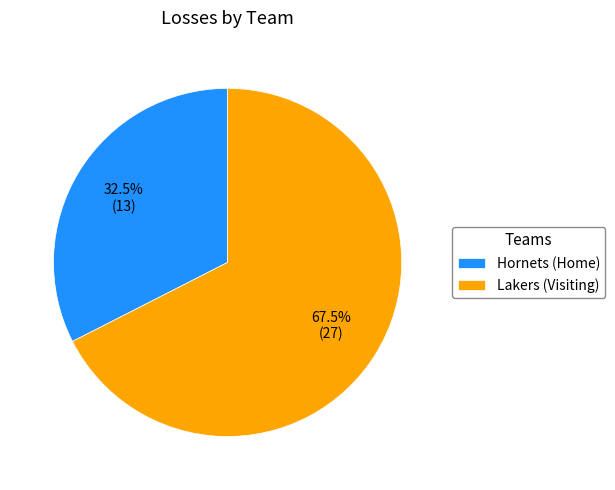

How many segments does this pie chart have?

2